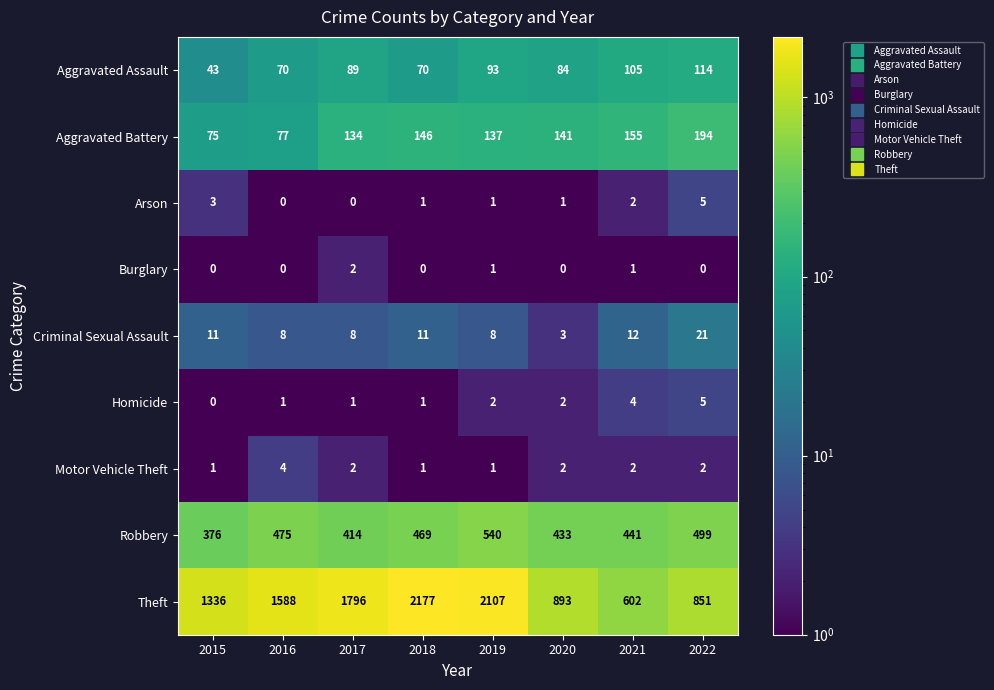

The Burglary series shows 0 at 2020. True or false?

True